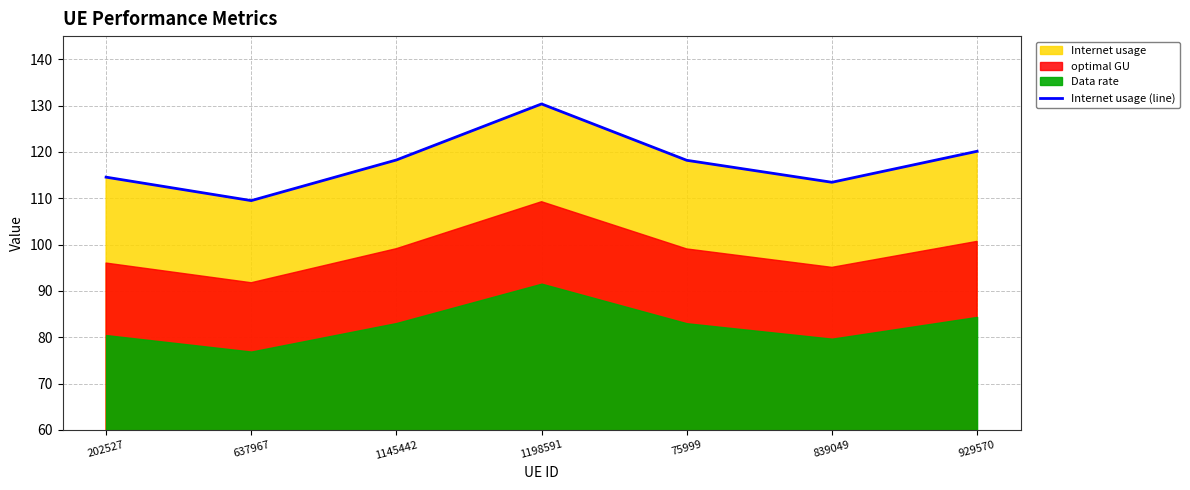

How many lines are shown in the chart?

1